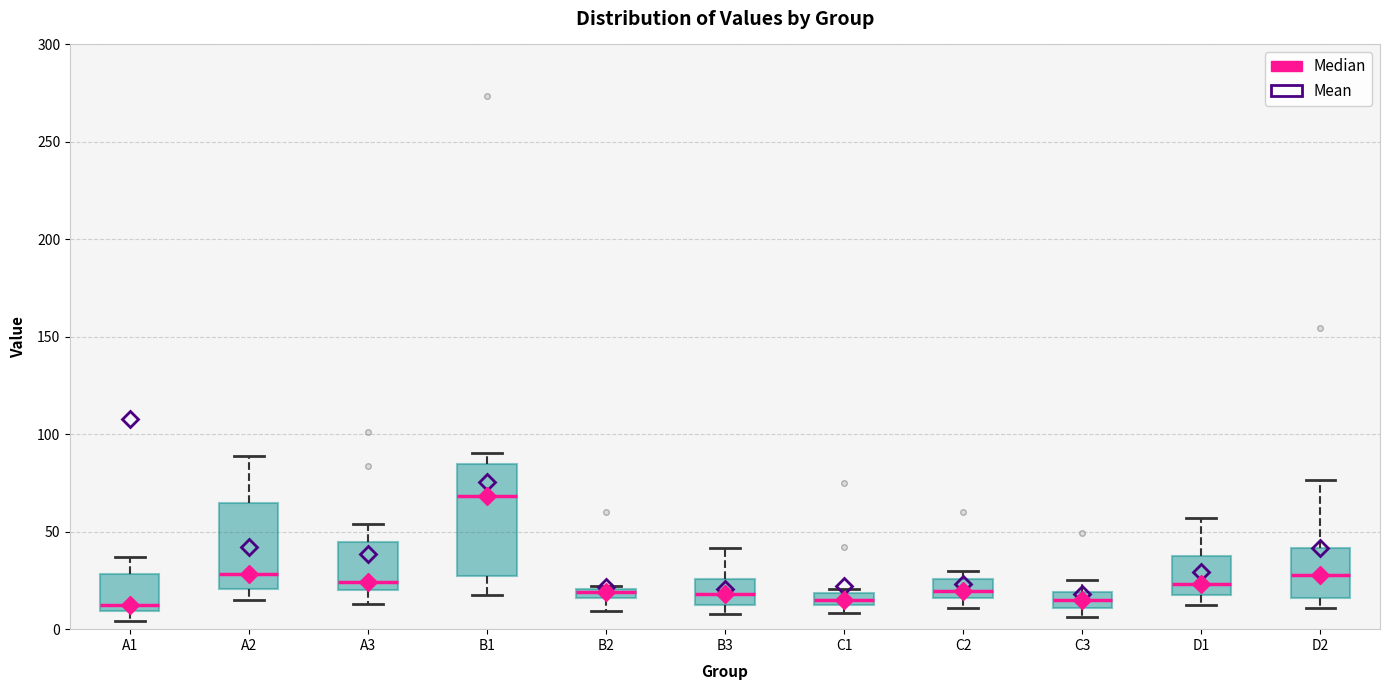

Comparing the boxes themselves (not the whiskers), which one is the tallest?

B1